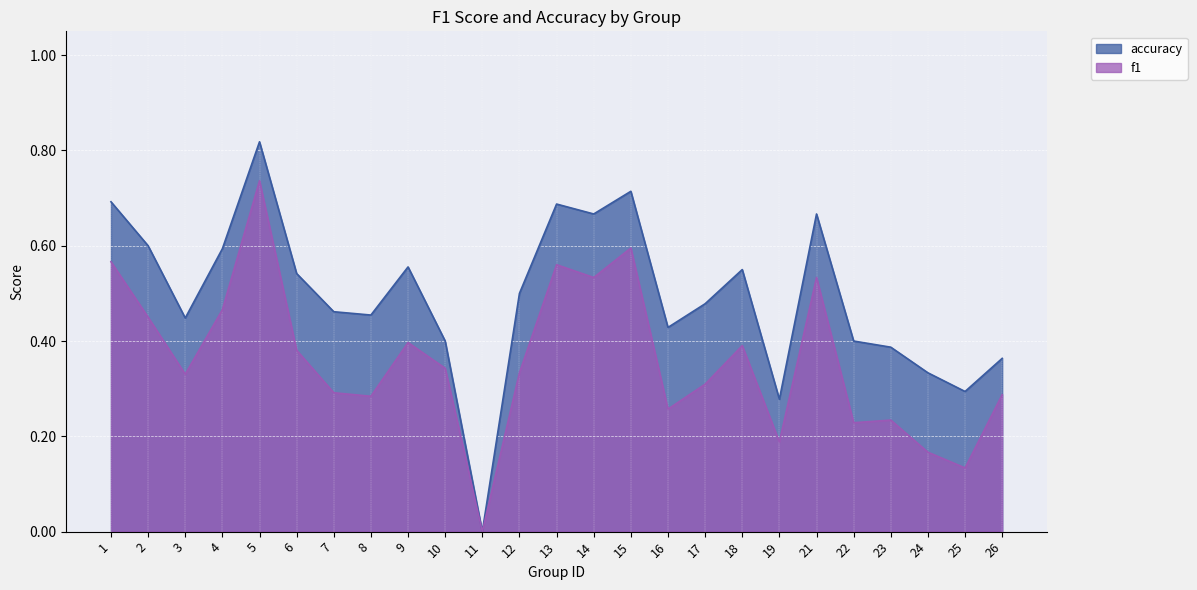

What are all the series names shown in the legend?

accuracy, f1